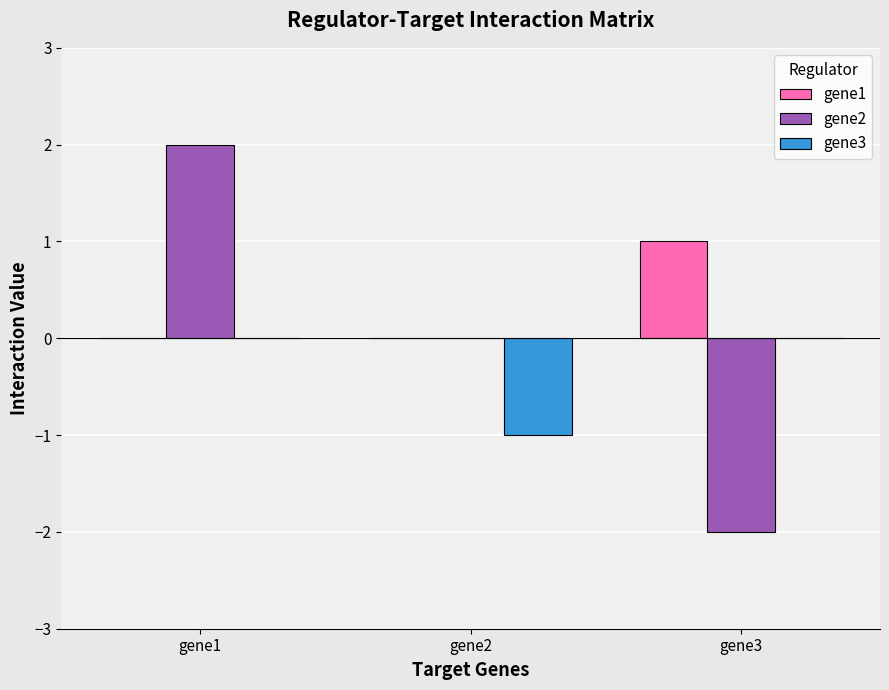

Are the bars horizontal?

No